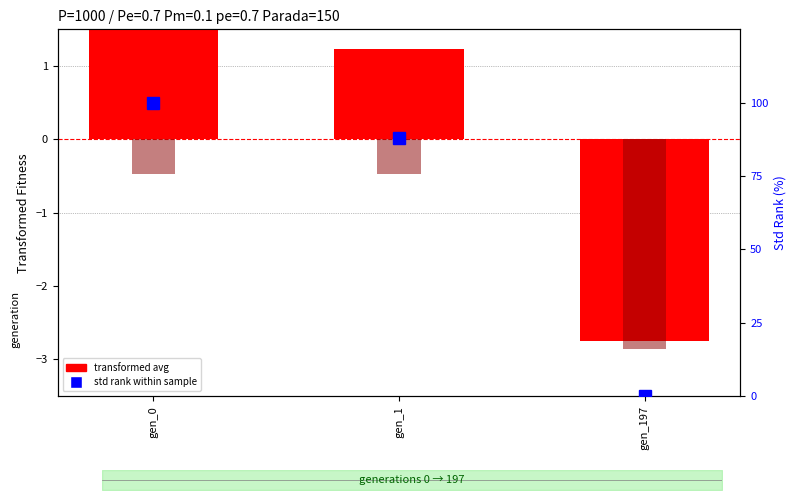

How many positive values does the transformed avg series have?

2